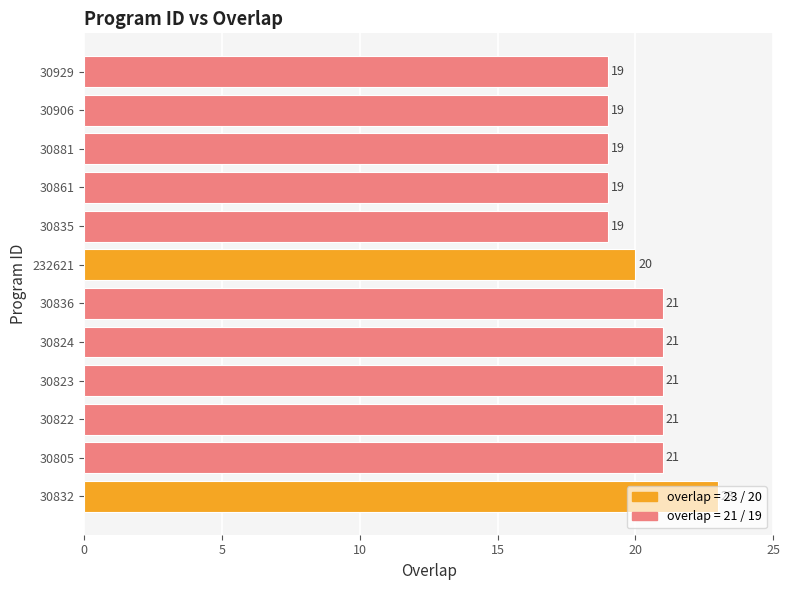

What is the greatest value displayed?

23